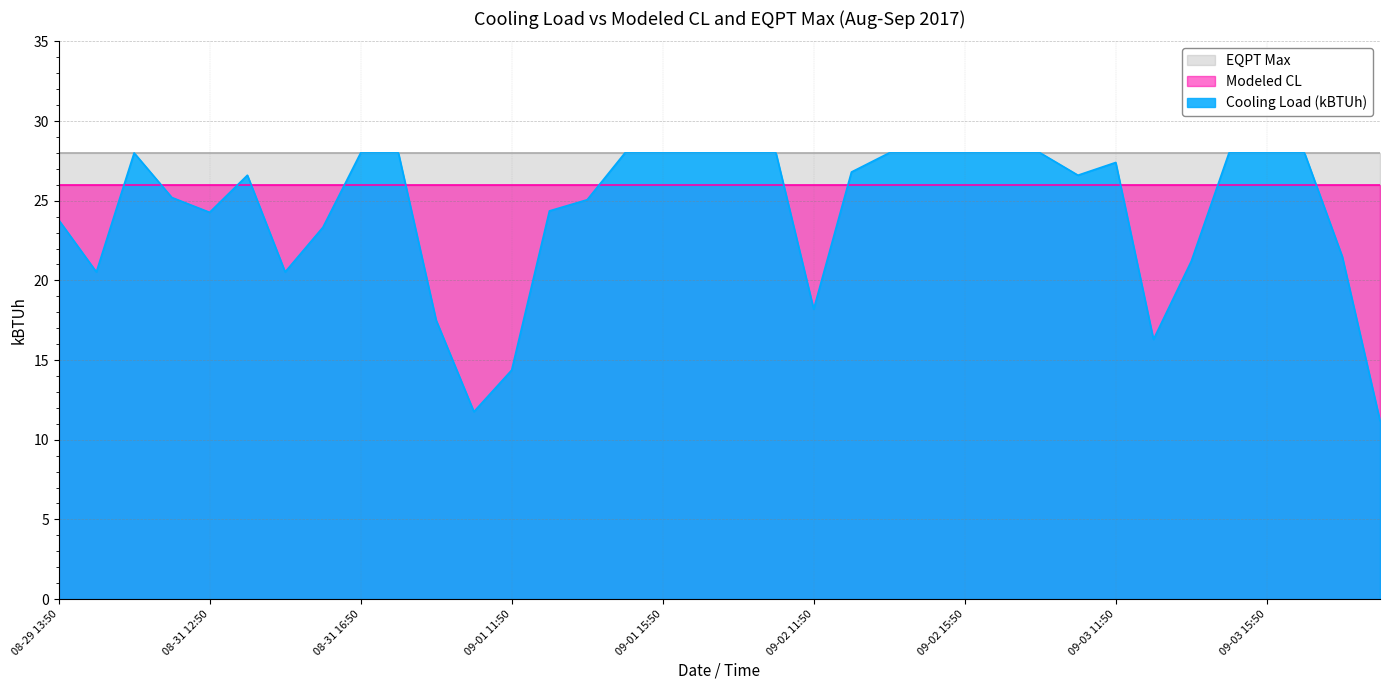

How many values in the Cooling Load (kBTUh) series are below 26?

16